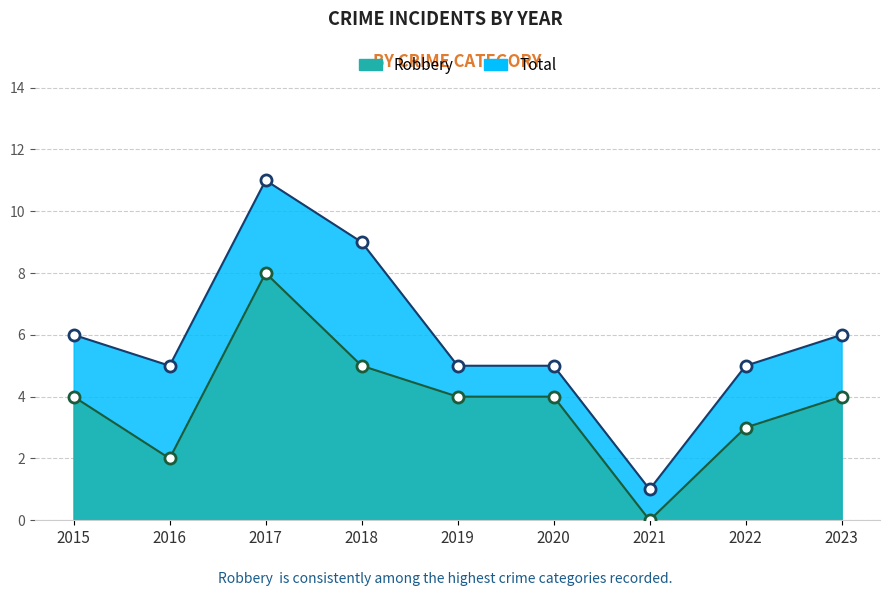

At which category does Robbery reach its first local peak?

2017